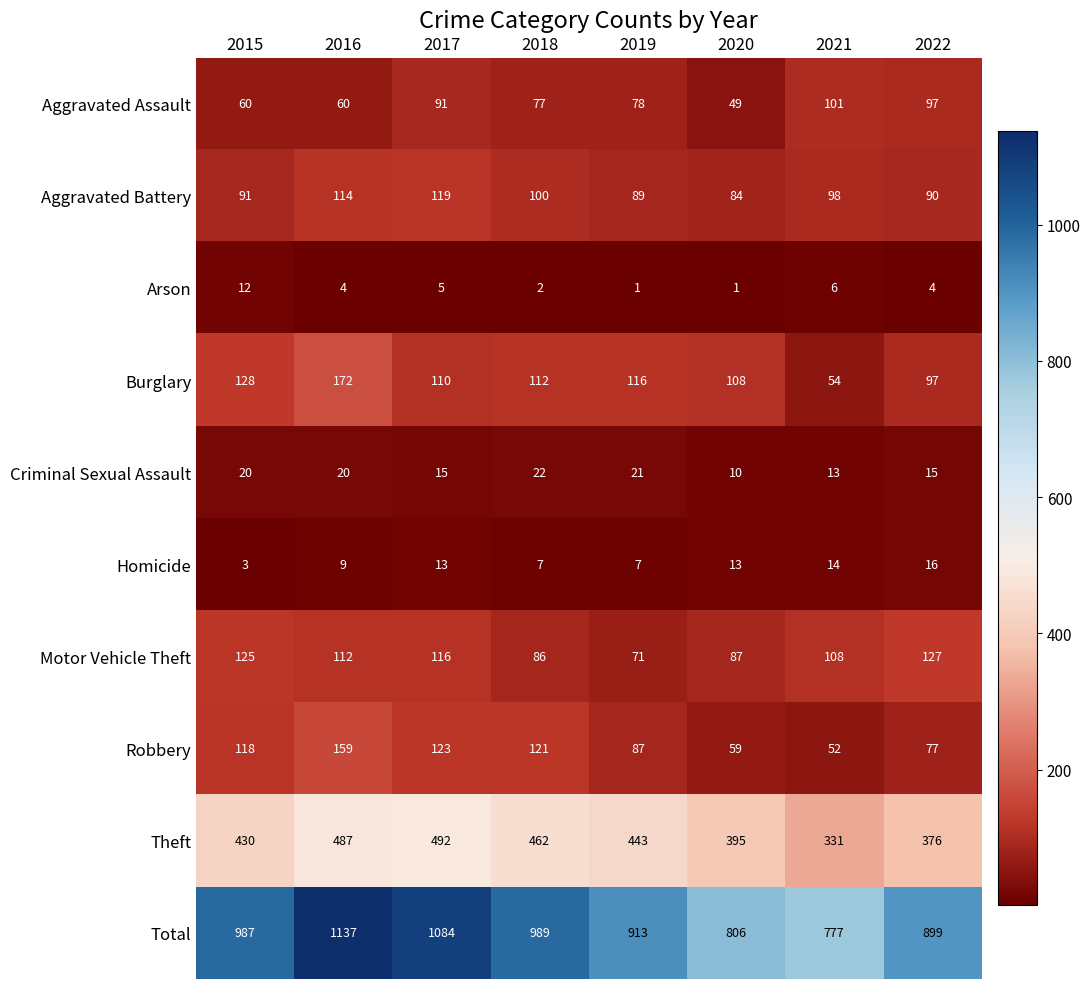

At which category does the chart reach its peak across all series?

2016